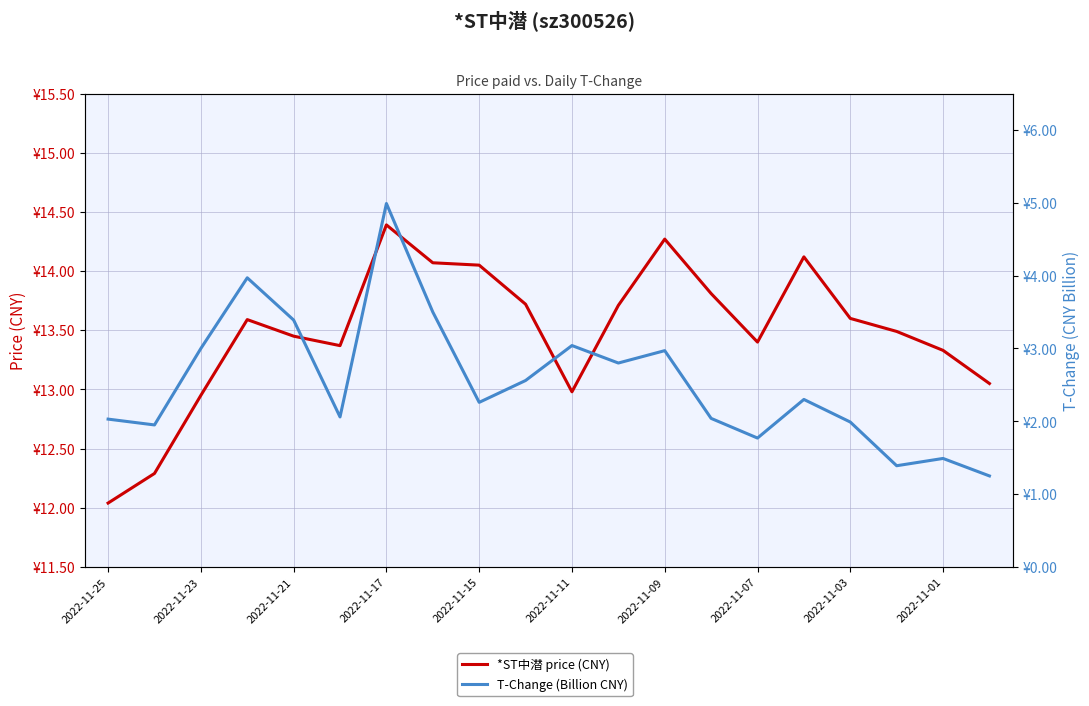

What is the average value of the *ST中潜 price (CNY) series?

13.5